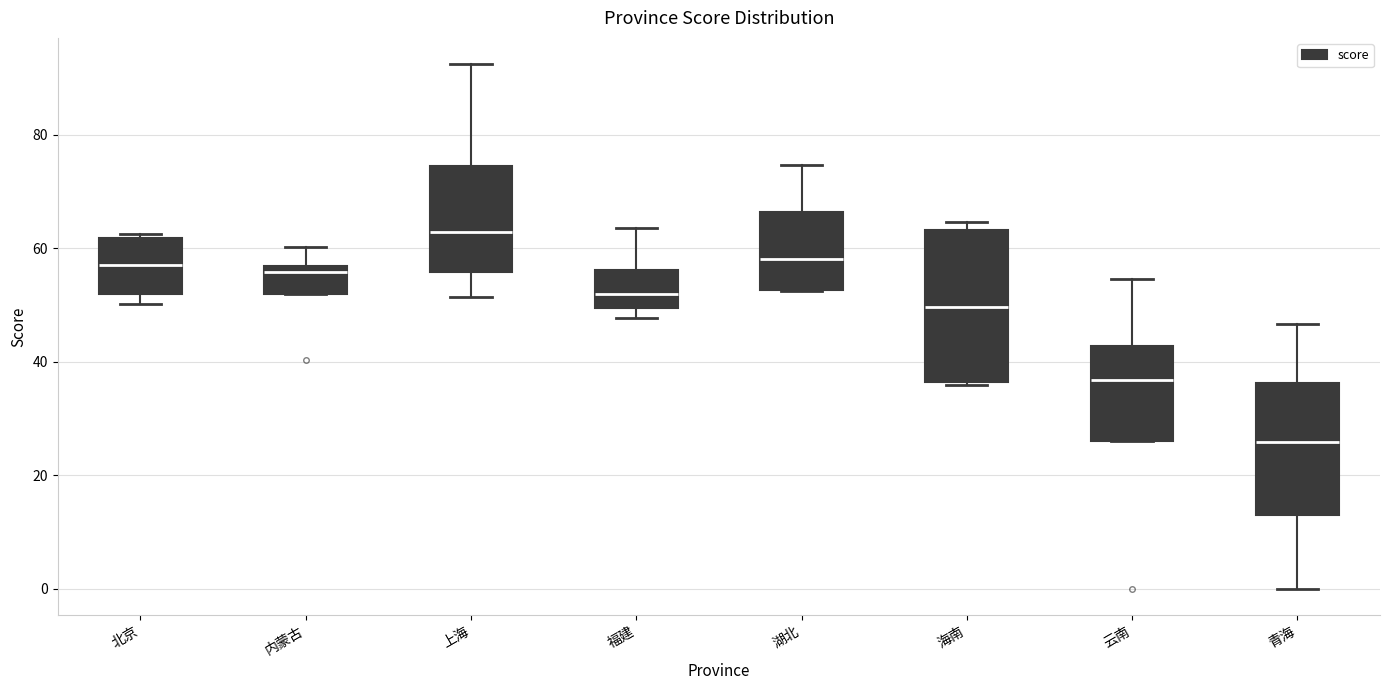

Which box has the highest median line?

上海